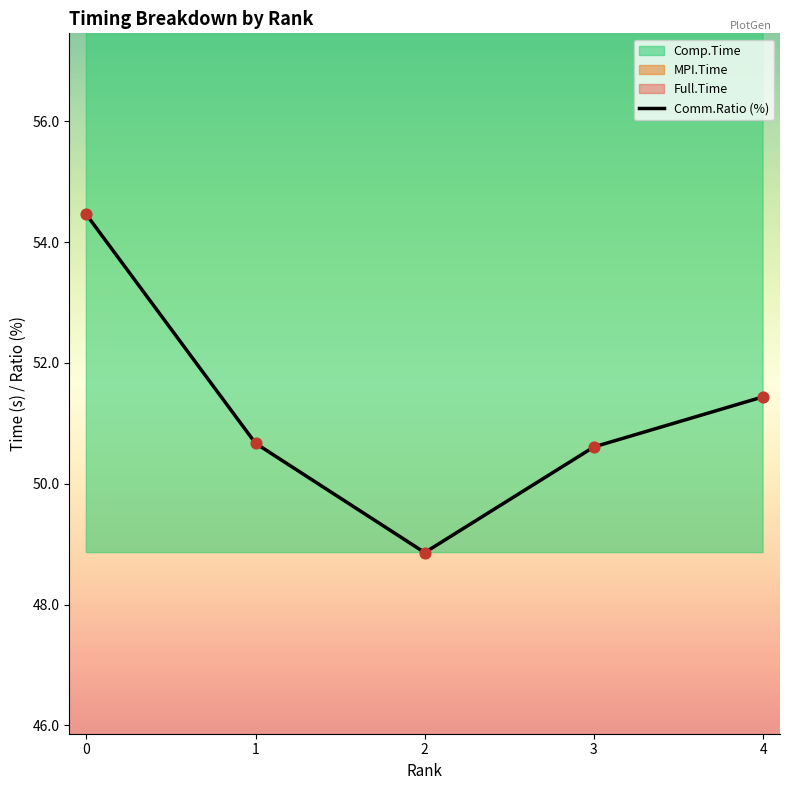

Which series has the largest total across all categories?

MPI.Time